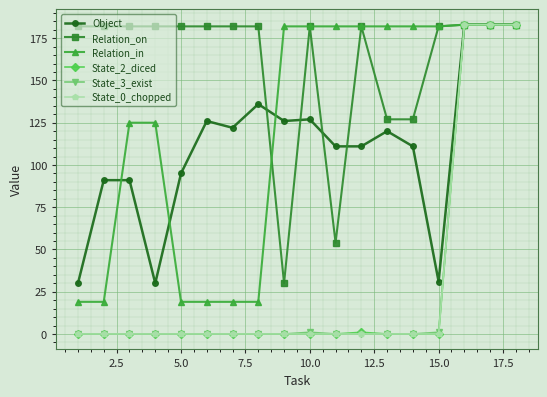

True or false: Relation_on has more than 1 points higher than both neighbors.

True